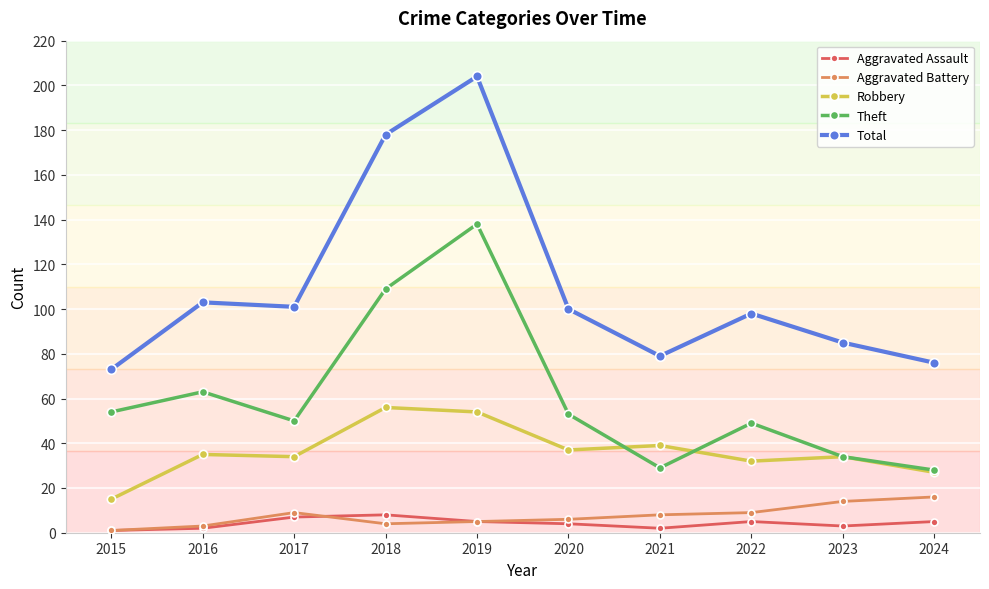

True or false: Robbery and Aggravated Assault cross at least once.

False